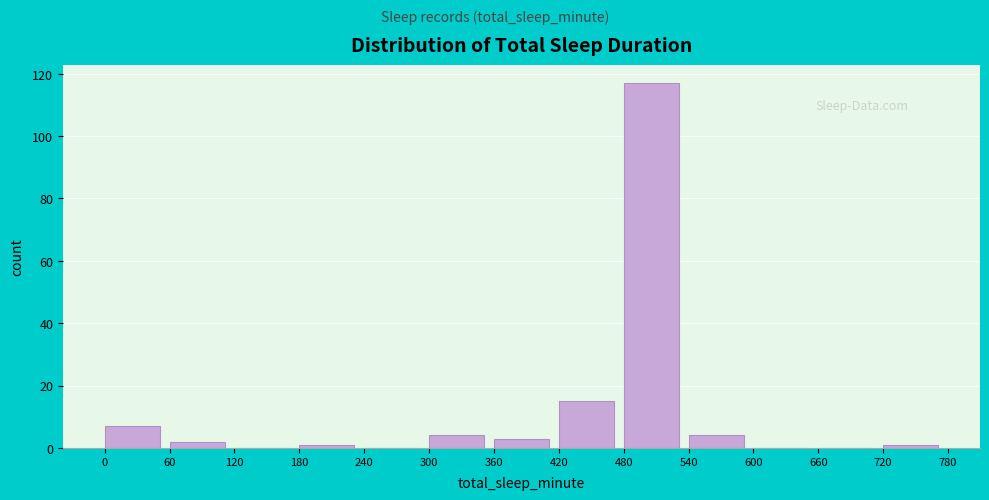

How tall is the bar that spans 420 to 480 on the x-axis? The values are not printed on the chart, so give them approximately, as read against the axis.

16